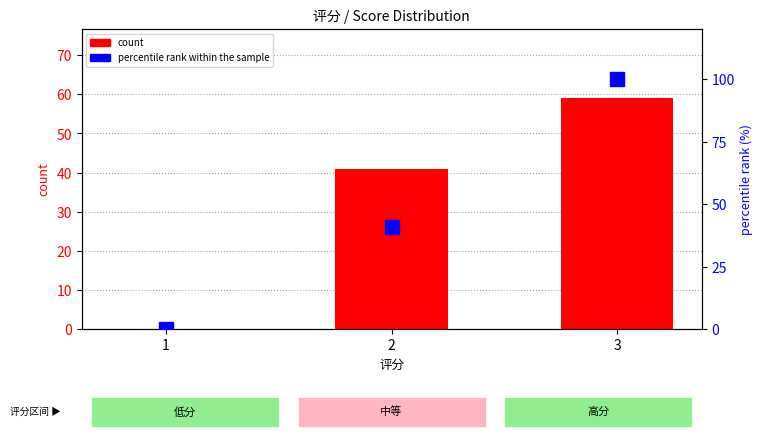

Is it true that count equals 19 at 2?

False